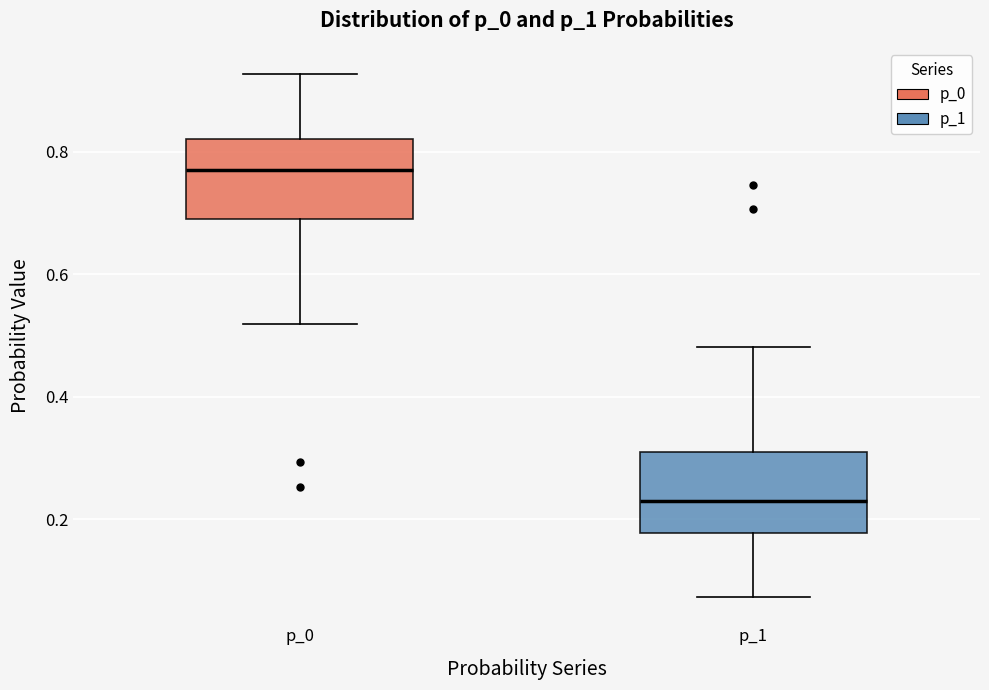

Reading left to right, read every box against the y-axis: the position of its median line, the range the box covers, and the ends of its whiskers. The values are not printed on the chart, so give them approximately, as read against the axis.

p_0: median 0.78, box 0.68 to 0.82, whiskers 0.52 to 0.92
p_1: median 0.22, box 0.18 to 0.32, whiskers 0.08 to 0.48